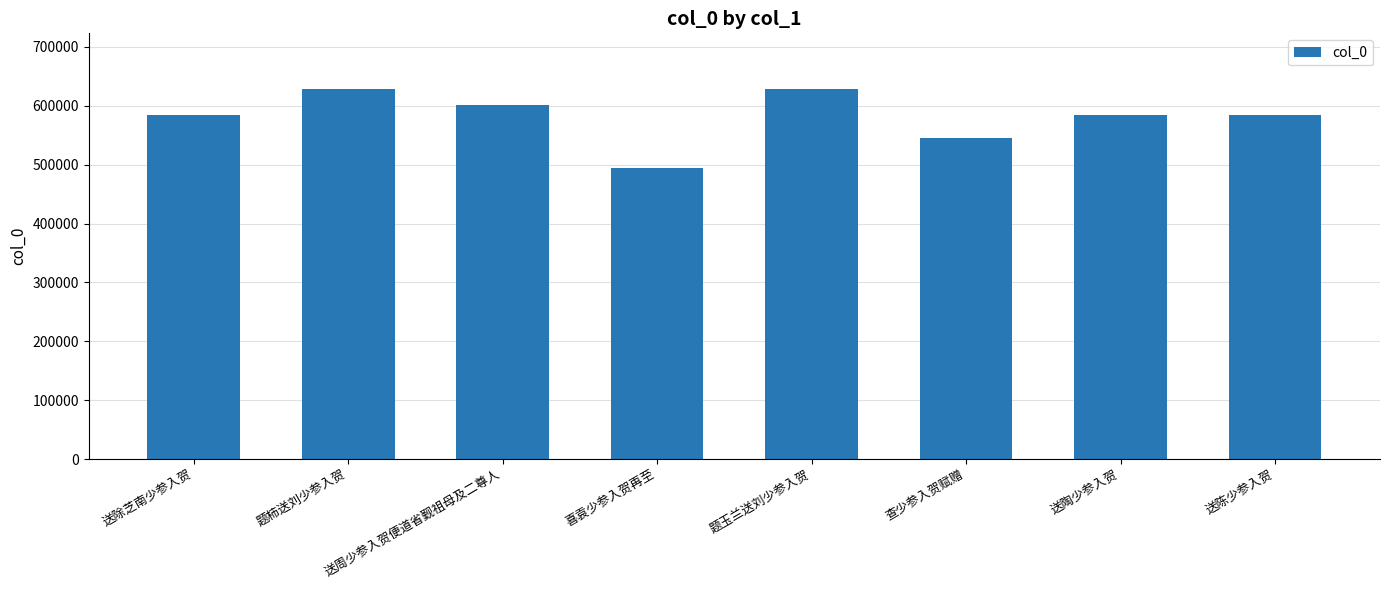

Is it true that the value at 查少参入贺赋赠 is 545666?

True